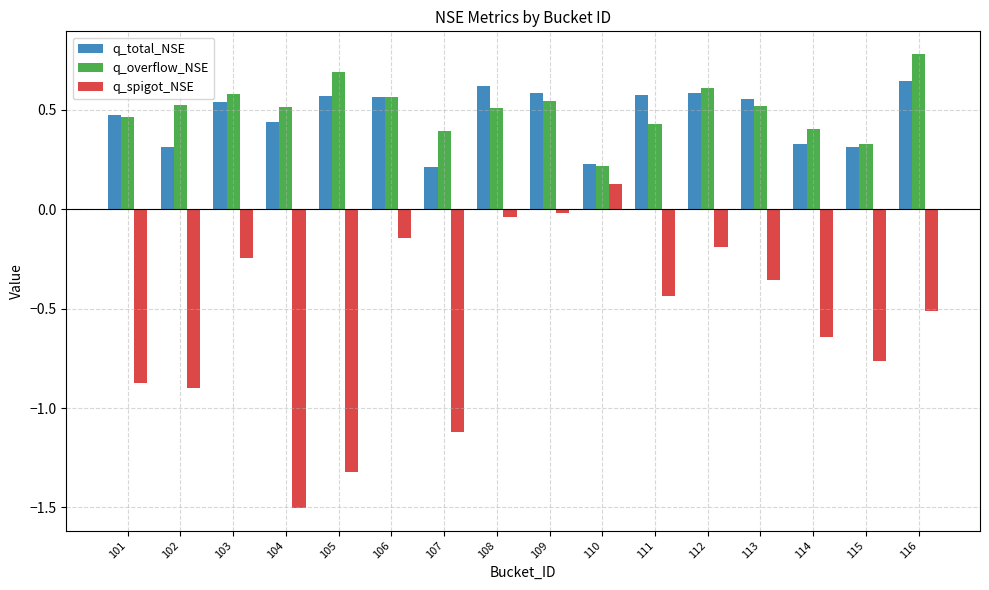

Read the q_spigot_NSE value at 104.

-1.5